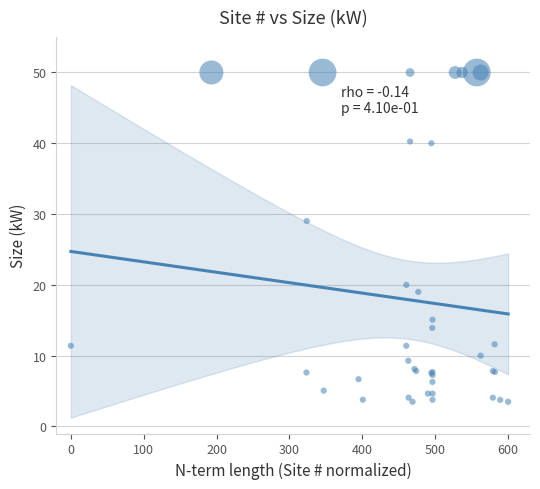

What Y value in the scatter plot is closest to 26?

29.0